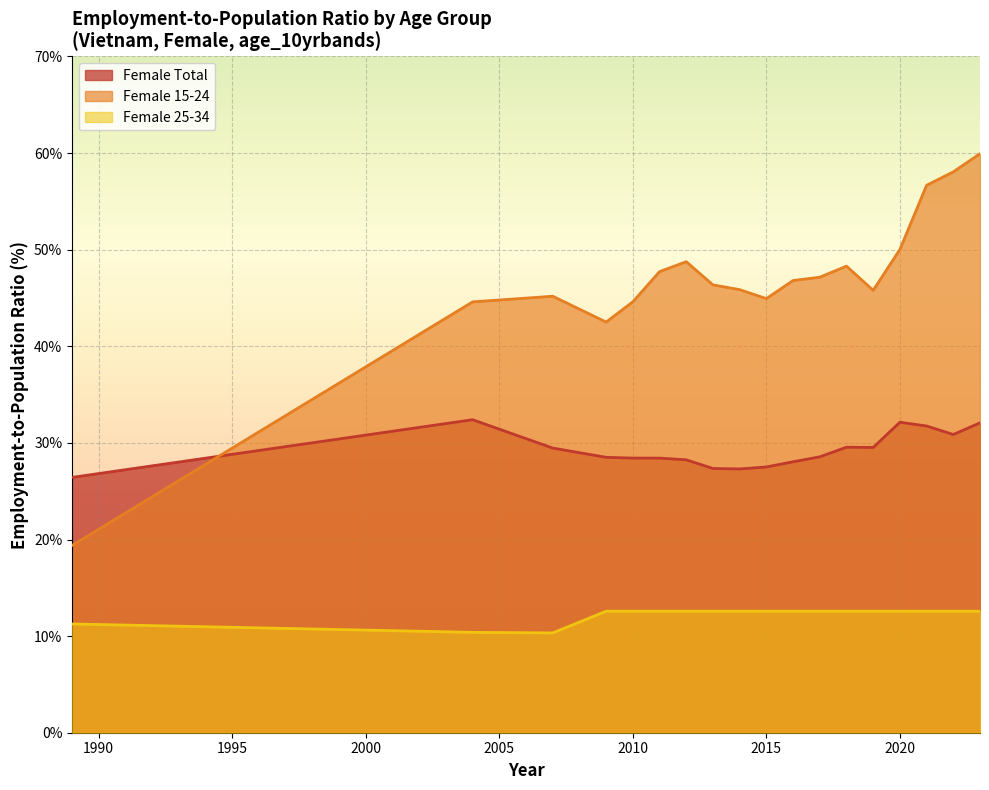

Reading left to right, list all the values displayed in this chart.

Female Total: 1989=26.4	2004=32.4	2007=29.5	2009=28.5	2010=28.4	2011=28.4	2012=28.2	2013=27.4	2014=27.3	2015=27.5	2016=28.0	2017=28.6	2018=29.6	2019=29.5	2020=32.1	2021=31.8	2022=30.9	2023=32.1
Female 15-24: 1989=19.4	2004=44.6	2007=45.2	2009=42.5	2010=44.6	2011=47.7	2012=48.8	2013=46.4	2014=45.9	2015=44.9	2016=46.8	2017=47.2	2018=48.3	2019=45.8	2020=50.0	2021=56.7	2022=58.1	2023=59.9
Female 25-34: 1989=11.3	2004=10.4	2007=10.3	2009=12.6	2010=12.6	2011=12.6	2012=12.6	2013=12.6	2014=12.6	2015=12.6	2016=12.6	2017=12.6	2018=12.6	2019=12.6	2020=12.6	2021=12.6	2022=12.6	2023=12.6